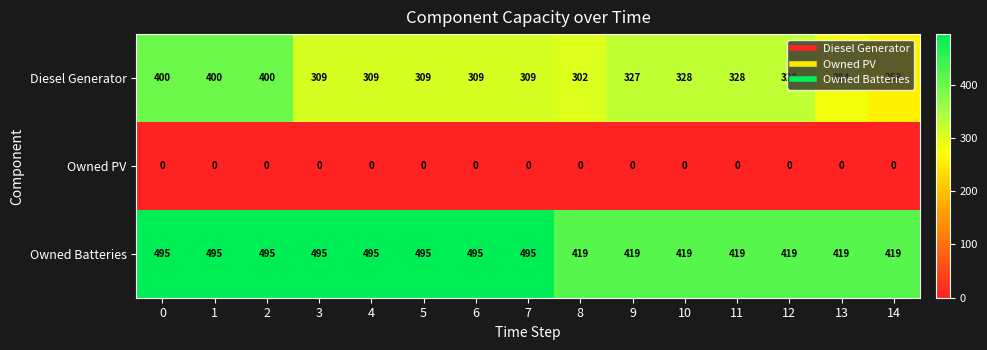

Which series changed the most between 0 and 9?

Owned Batteries